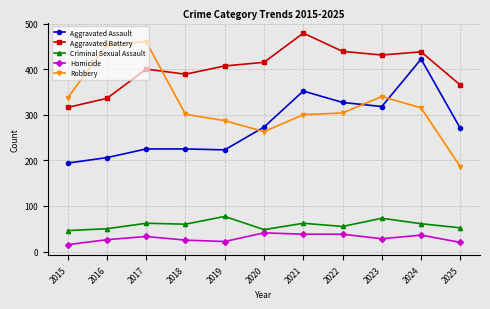

Is it true that Aggravated Assault equals 310 at 2019?

False